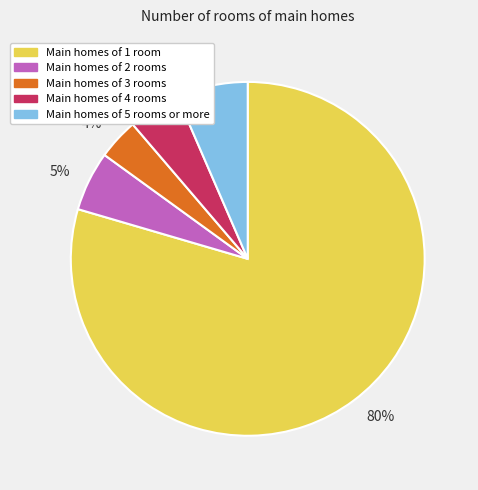

Is there any slice that represents more than half of the pie?

Yes